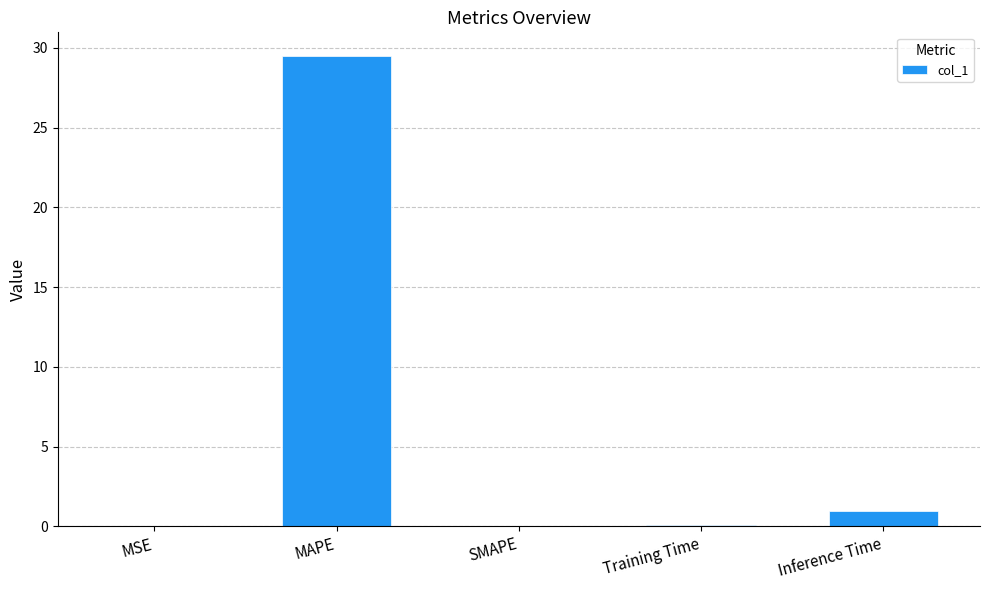

Which label corresponds to the largest value in the chart?

MAPE